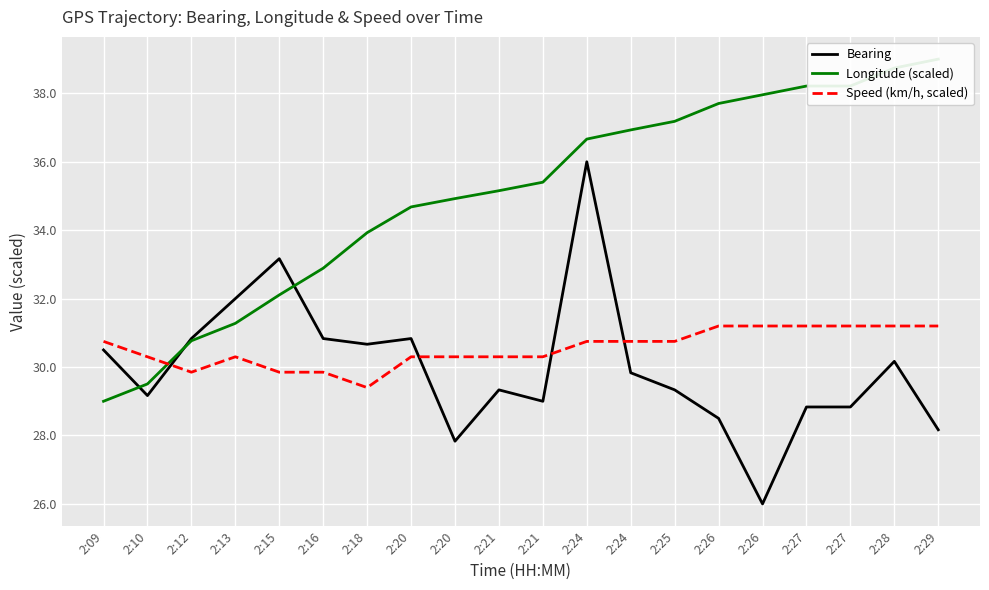

The Longitude (scaled) series shows 30.8 at 2:12. True or false?

True